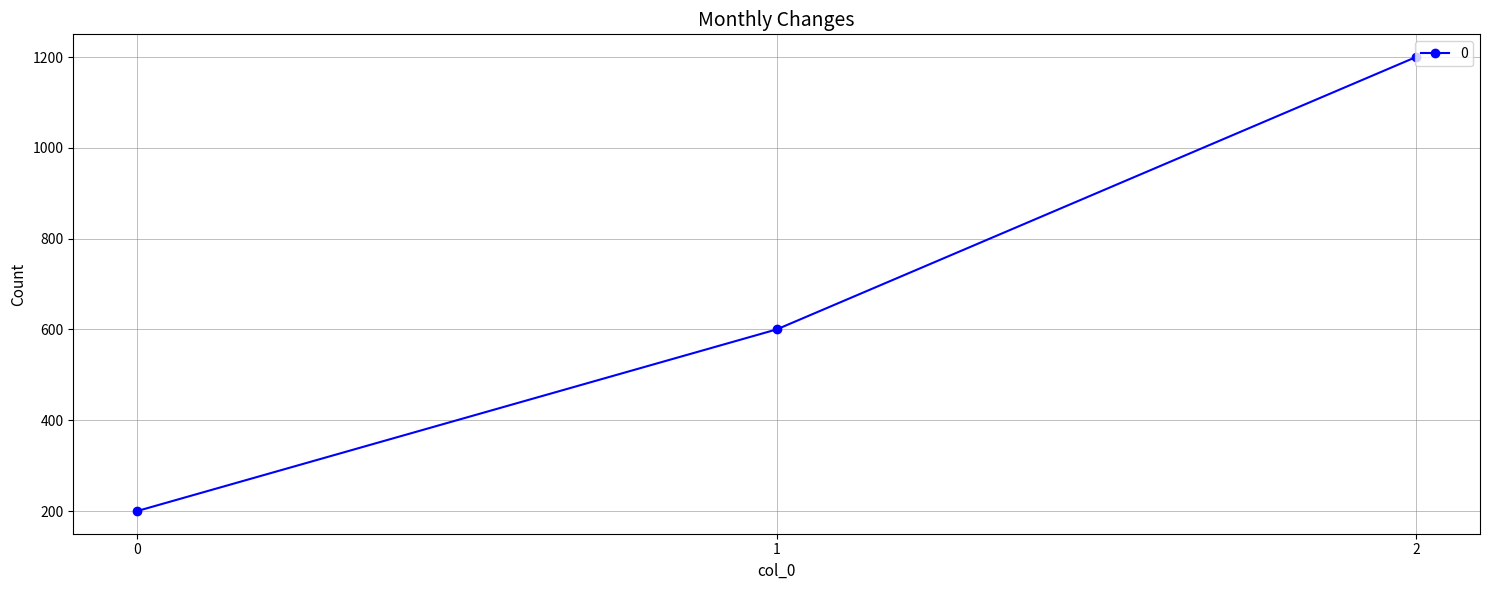

At which label is the value closest to 700?

1